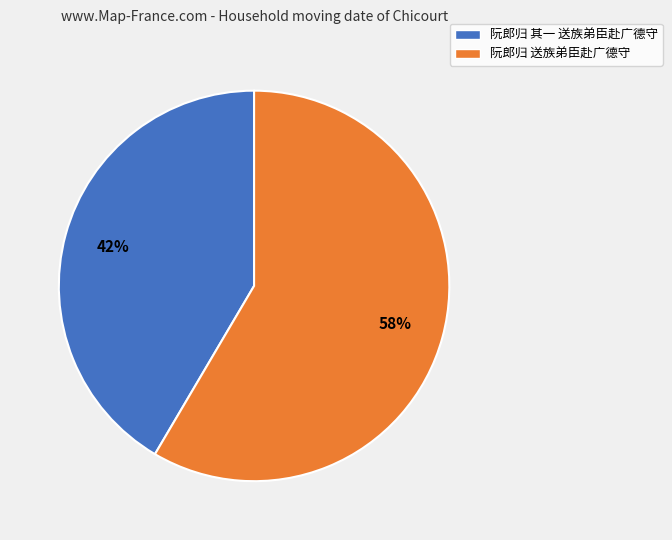

Do 阮郎归 其一 送族弟臣赴广德守 and 阮郎归 送族弟臣赴广德守 together represent more than half of the pie?

Yes